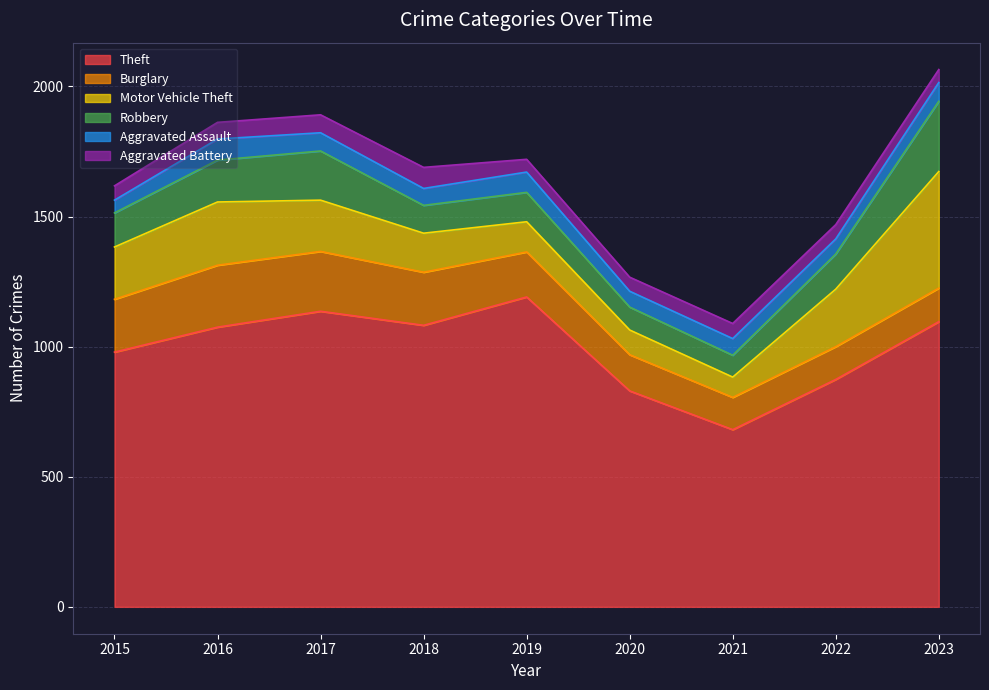

Does the chart display data point markers on the line(s)?

No